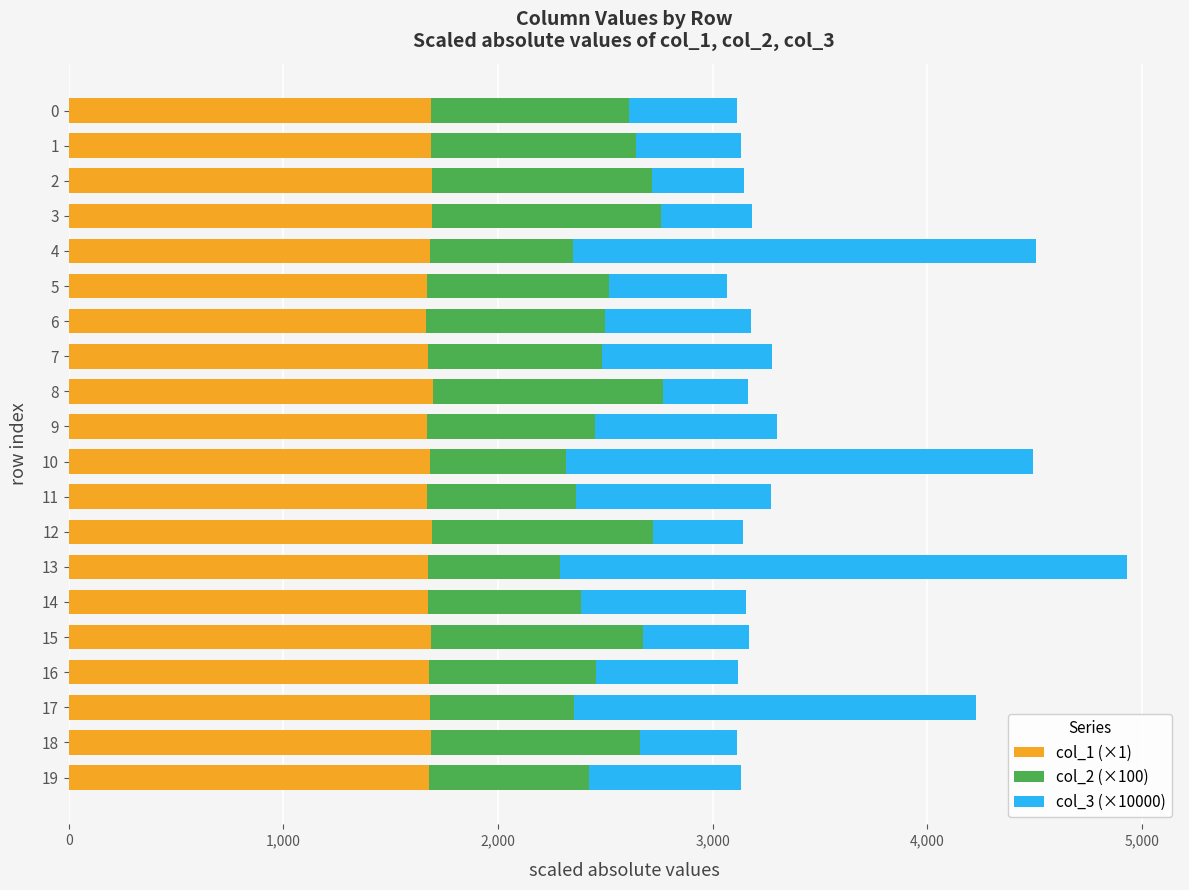

At which category is the sum across all series the highest?

13